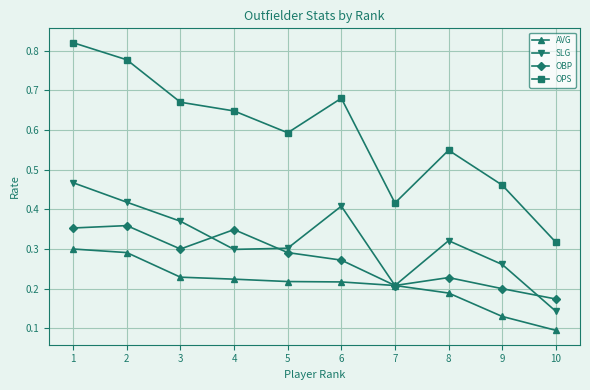

Does the chart display data point markers on the line(s)?

Yes